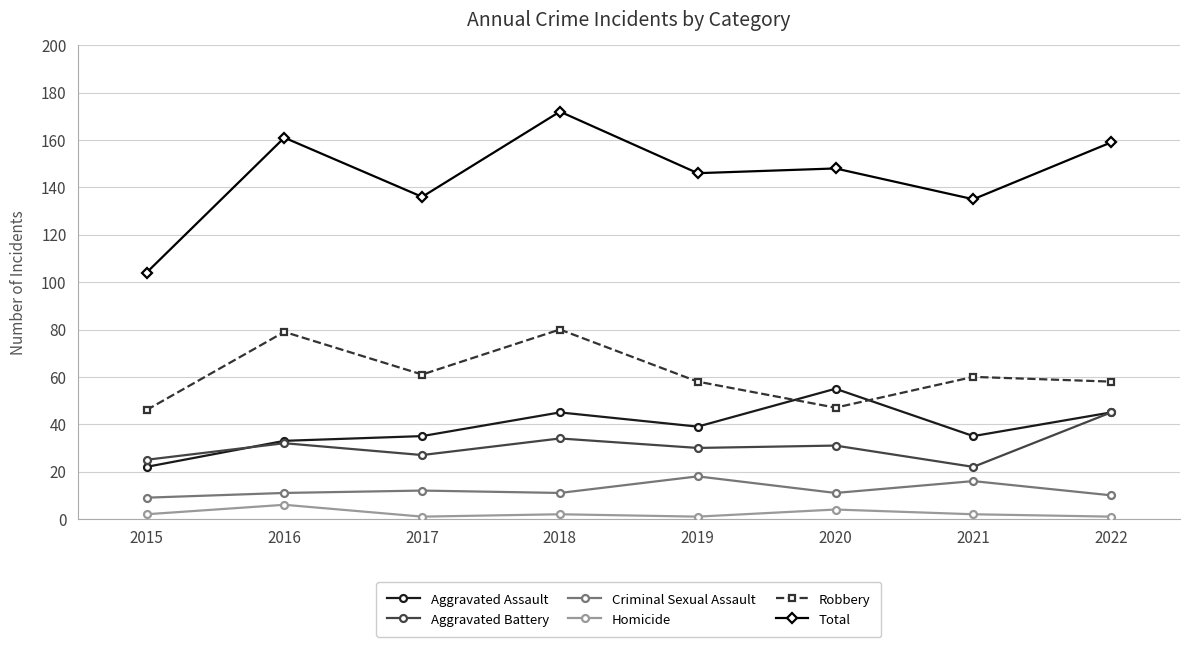

Reading left to right, extract all data points from this chart.

Aggravated Assault: 2015=22	2016=33	2017=35	2018=45	2019=39	2020=55	2021=35	2022=45
Aggravated Battery: 2015=25	2016=32	2017=27	2018=34	2019=30	2020=31	2021=22	2022=45
Criminal Sexual Assault: 2015=9	2016=11	2017=12	2018=11	2019=18	2020=11	2021=16	2022=10
Homicide: 2015=2	2016=6	2017=1	2018=2	2019=1	2020=4	2021=2	2022=1
Robbery: 2015=46	2016=79	2017=61	2018=80	2019=58	2020=47	2021=60	2022=58
Total: 2015=104	2016=161	2017=136	2018=172	2019=146	2020=148	2021=135	2022=159